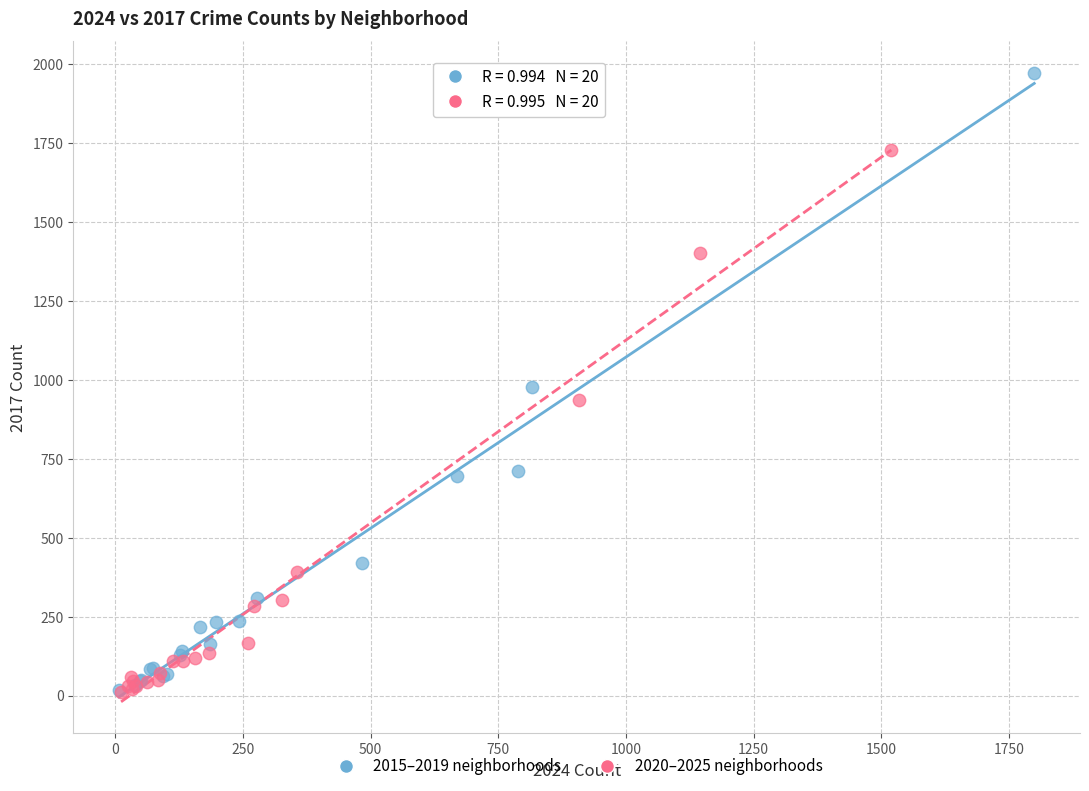

Which series has the widest spread of Y values?

2015–2019 neighborhoods